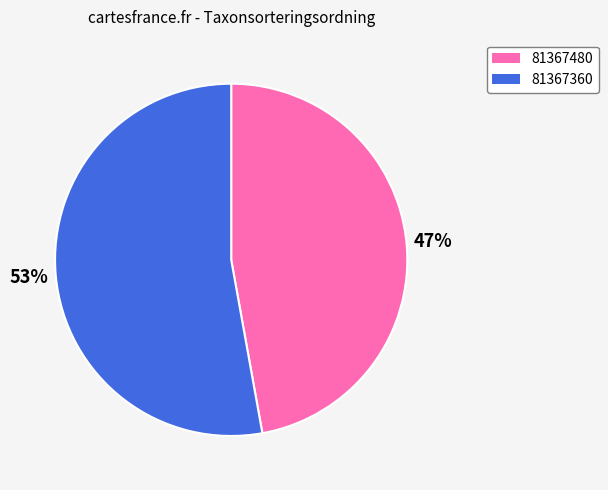

Combined, do 81367360 and 81367480 account for over 50%?

Yes